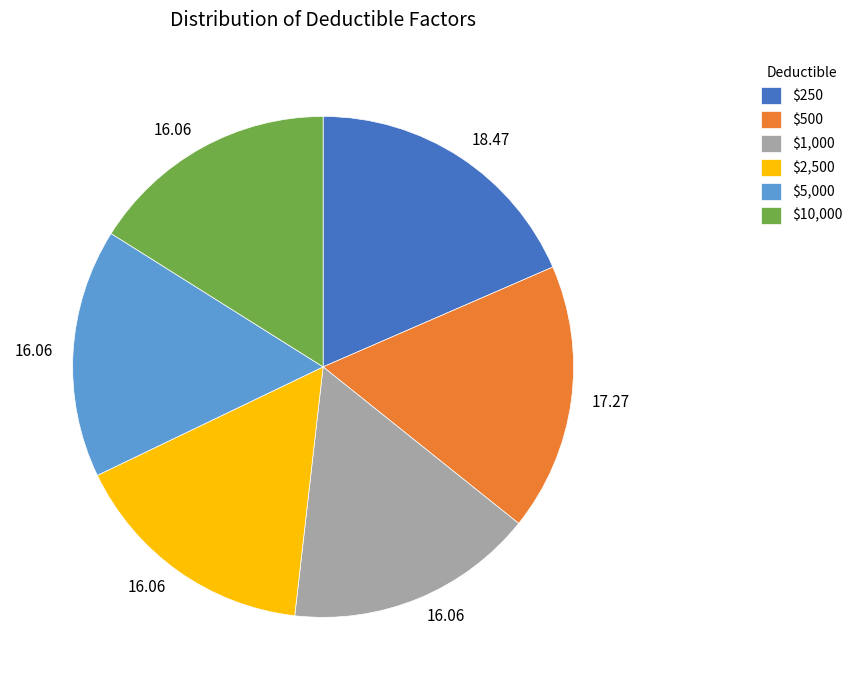

Does $10,000 account for over 50% of the chart?

No